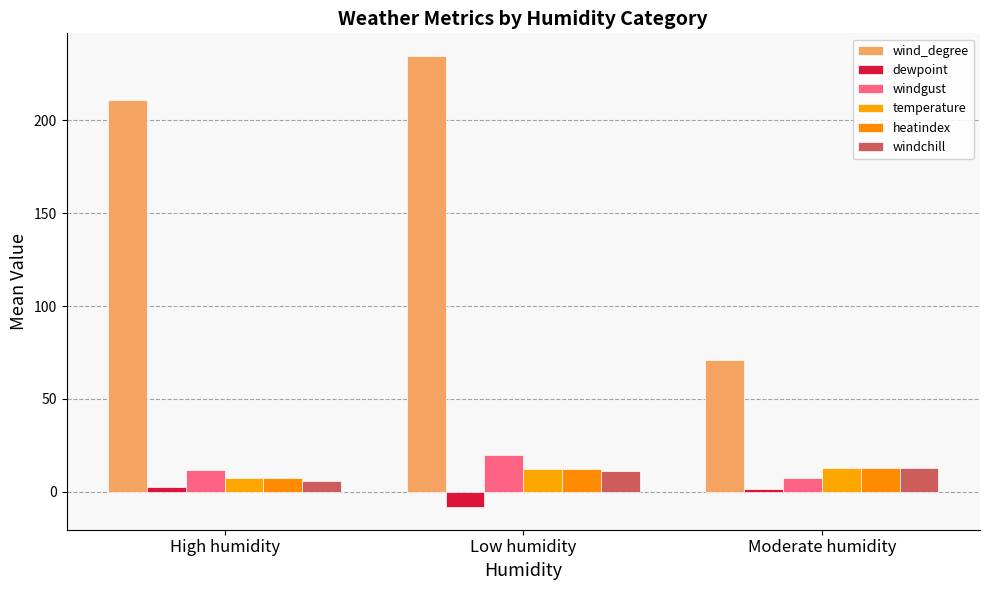

What is the difference between the highest and lowest values at High humidity?

208.7